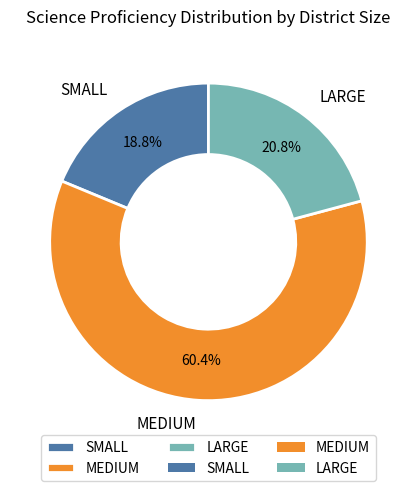

What is the ratio of the value at LARGE to the value at SMALL?

1.1